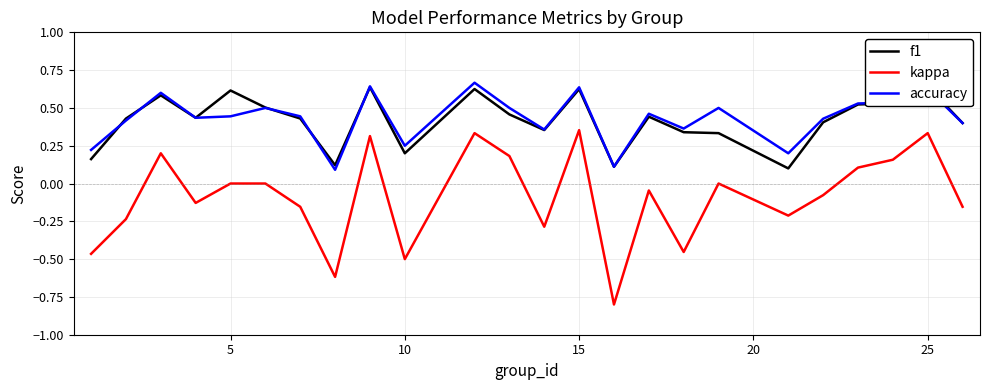

What is the average value of the kappa series?

-0.1